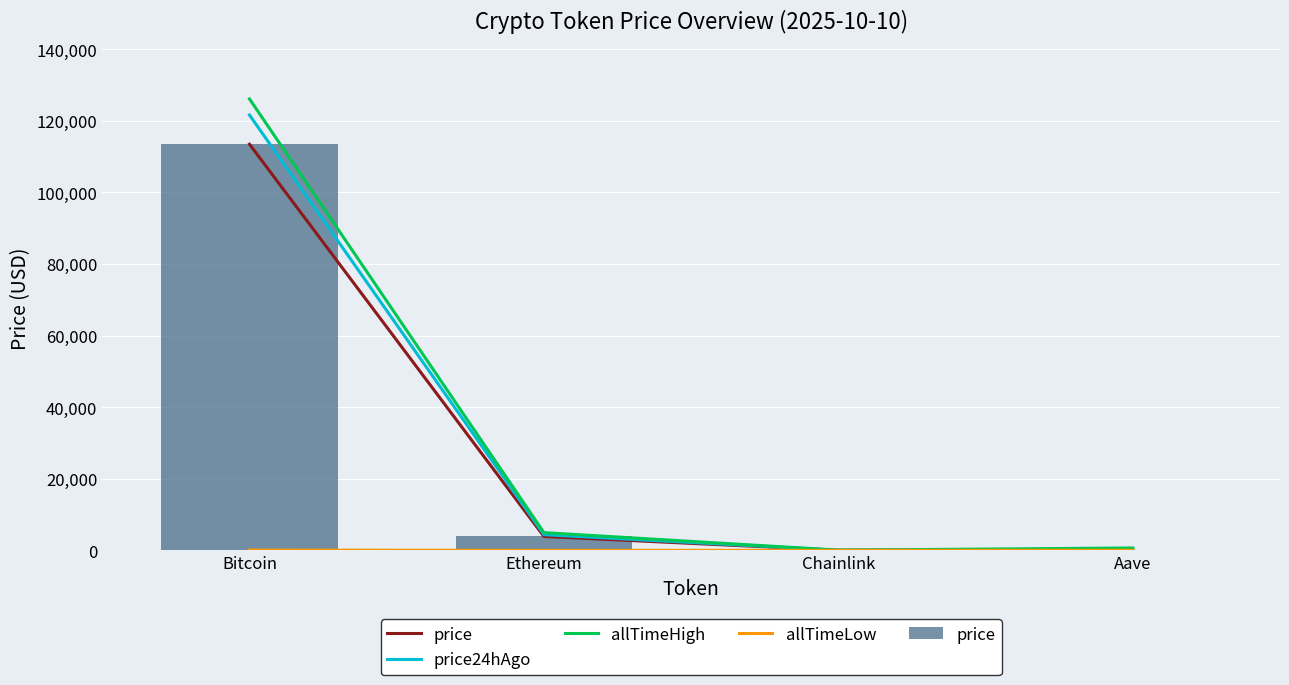

At which label does allTimeHigh reach its minimum?

Chainlink